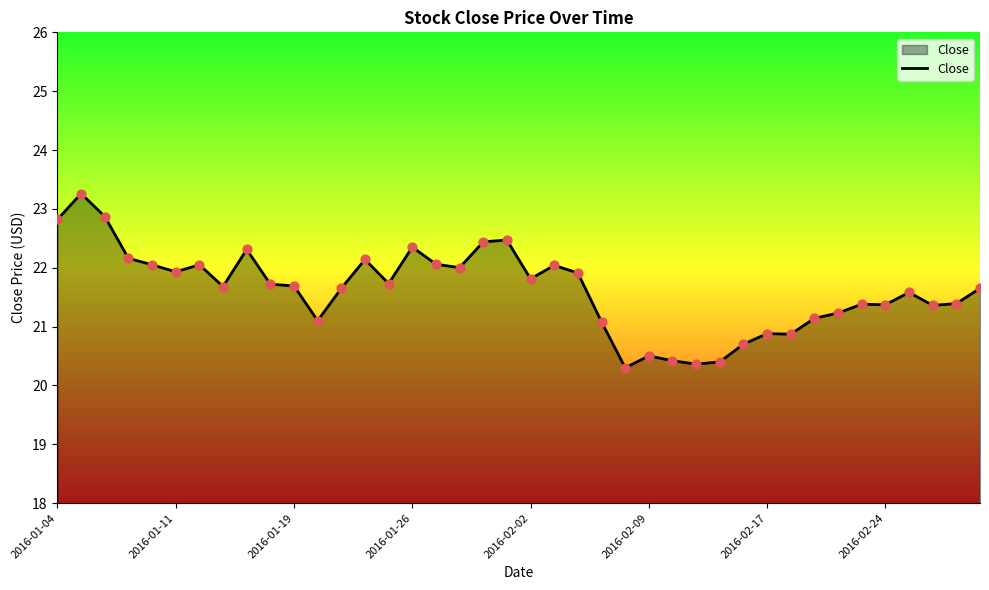

What is the difference between the maximum and minimum values?

3.0